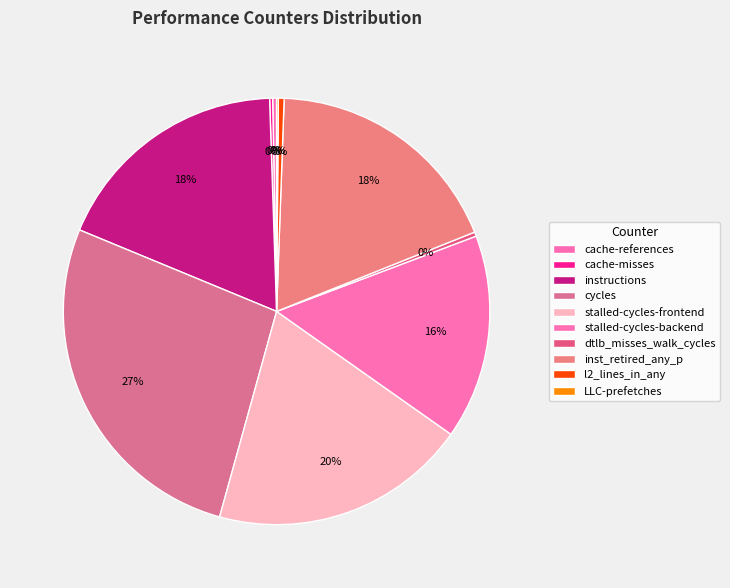

Approximately how many times larger is the value at cache-misses compared to dtlb_misses_walk_cycles?

0.7